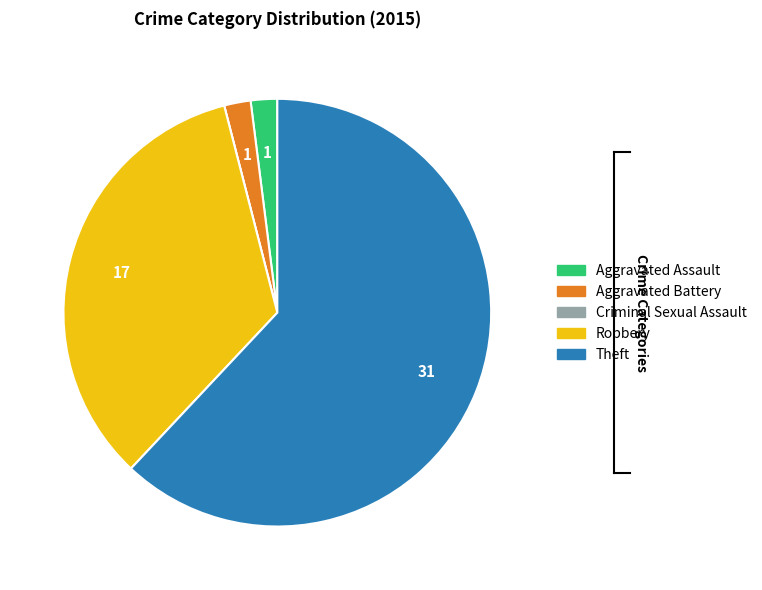

Approximately how many times larger is the value at Robbery compared to Aggravated Battery?

17.0